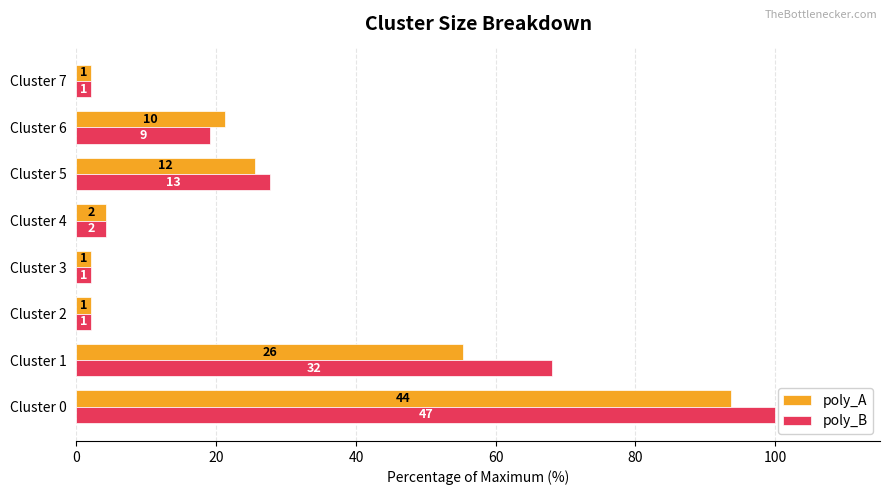

What are all the series names shown in the legend?

poly_A, poly_B